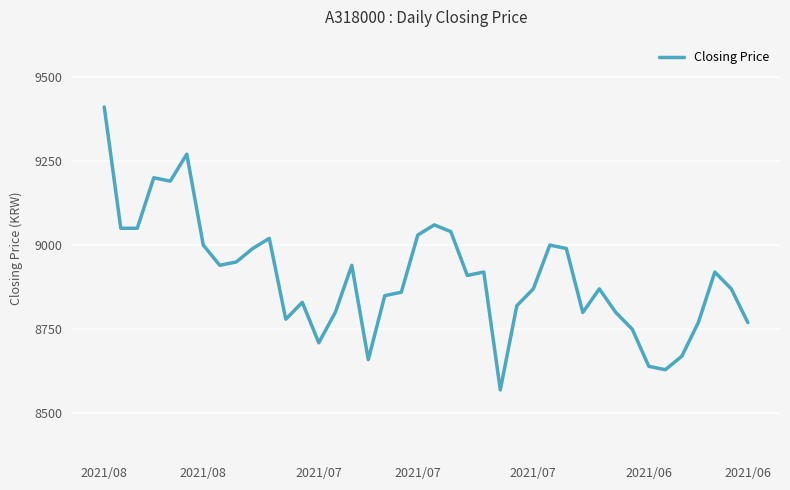

What is the difference between the maximum and minimum values?

840